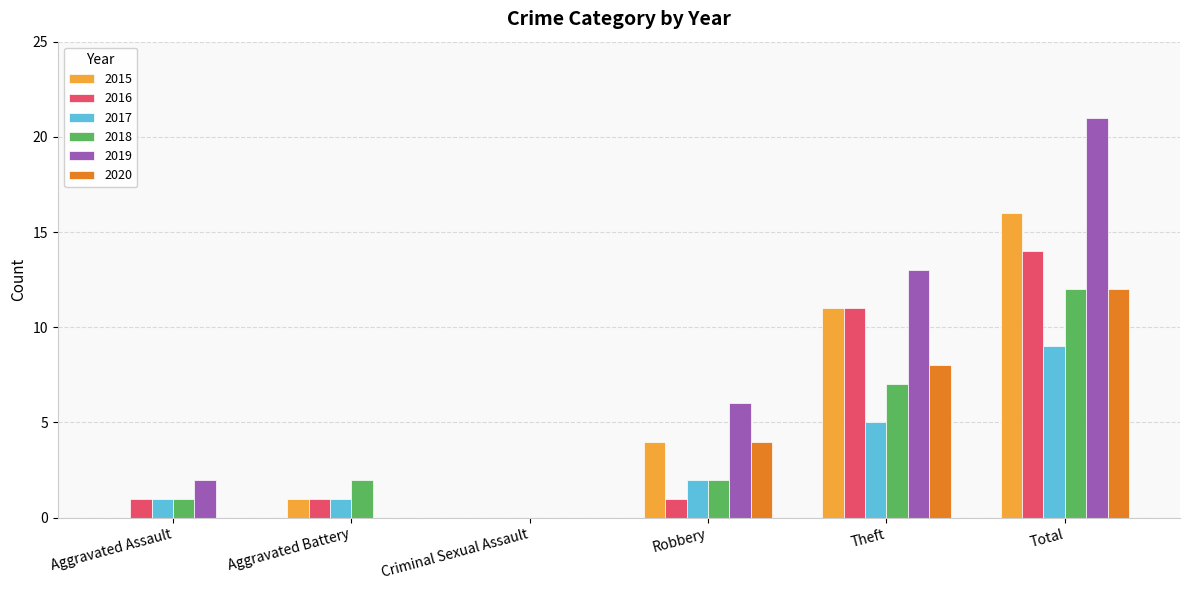

What is the average value of the 2018 series?

4